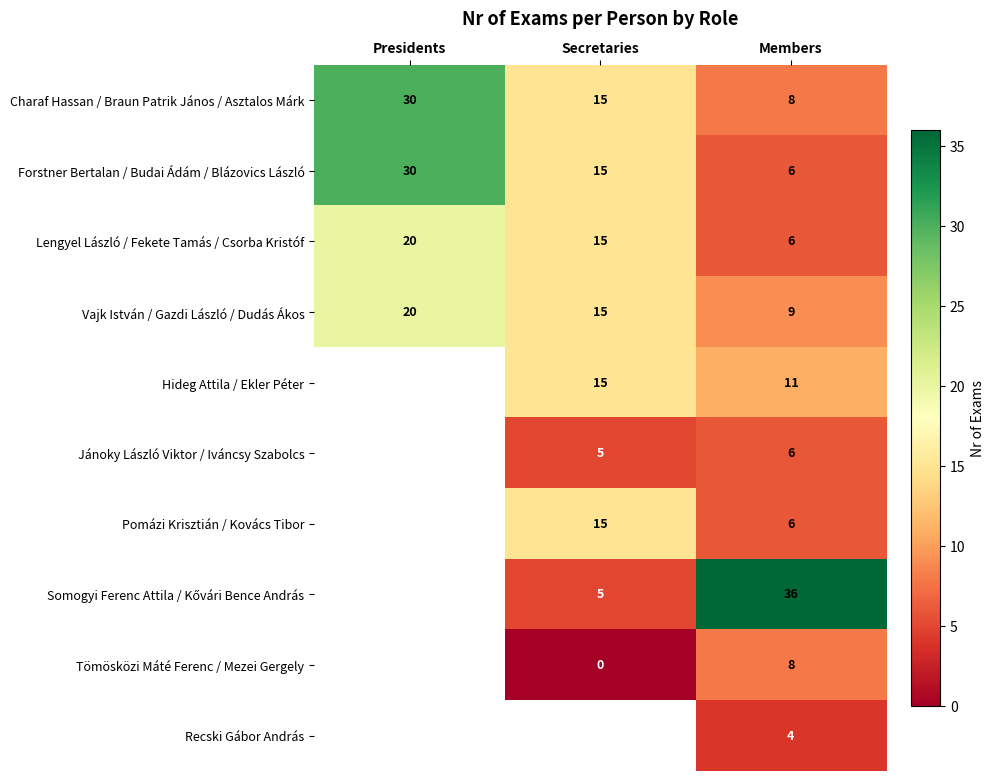

At which label does Lengyel László / Fekete Tamás / Csorba Kristóf first exceed 15?

Presidents